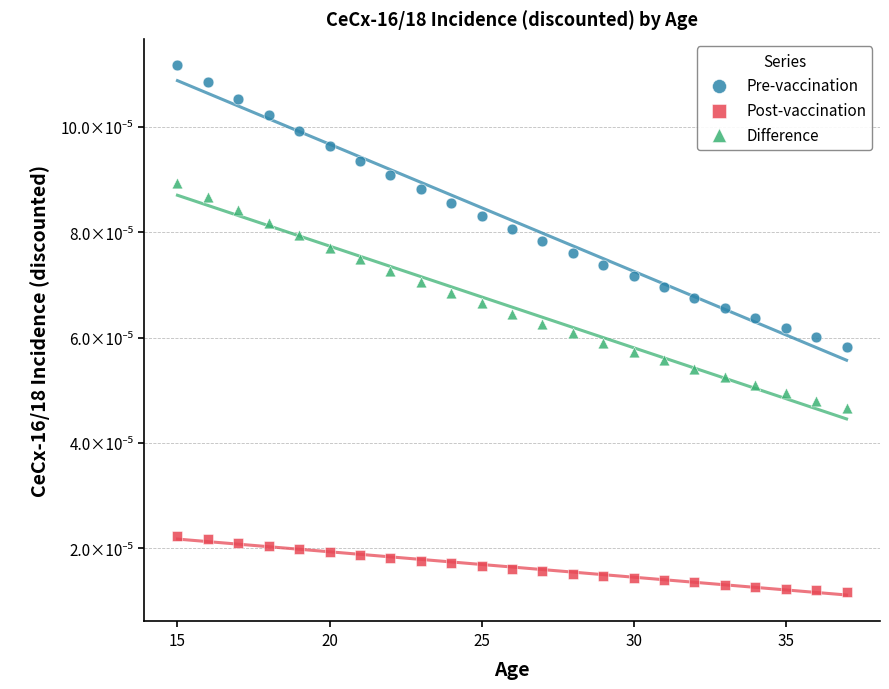

Which series has the largest Y range (max minus min)?

Pre-vaccination